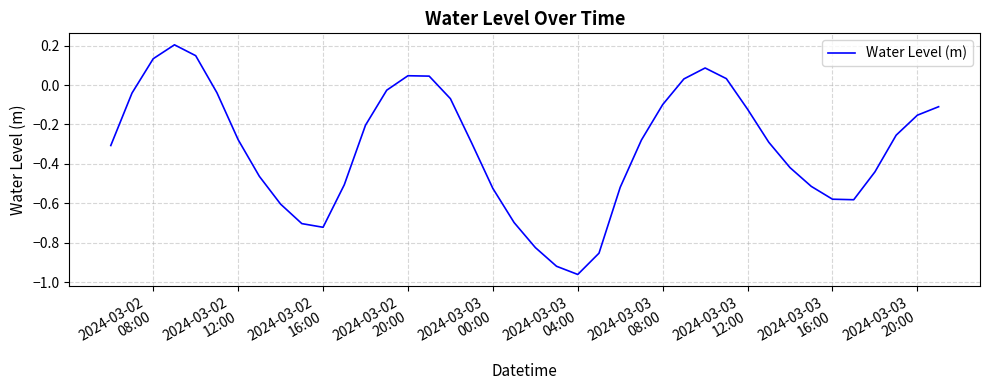

What is the difference between the maximum and minimum values?

1.2